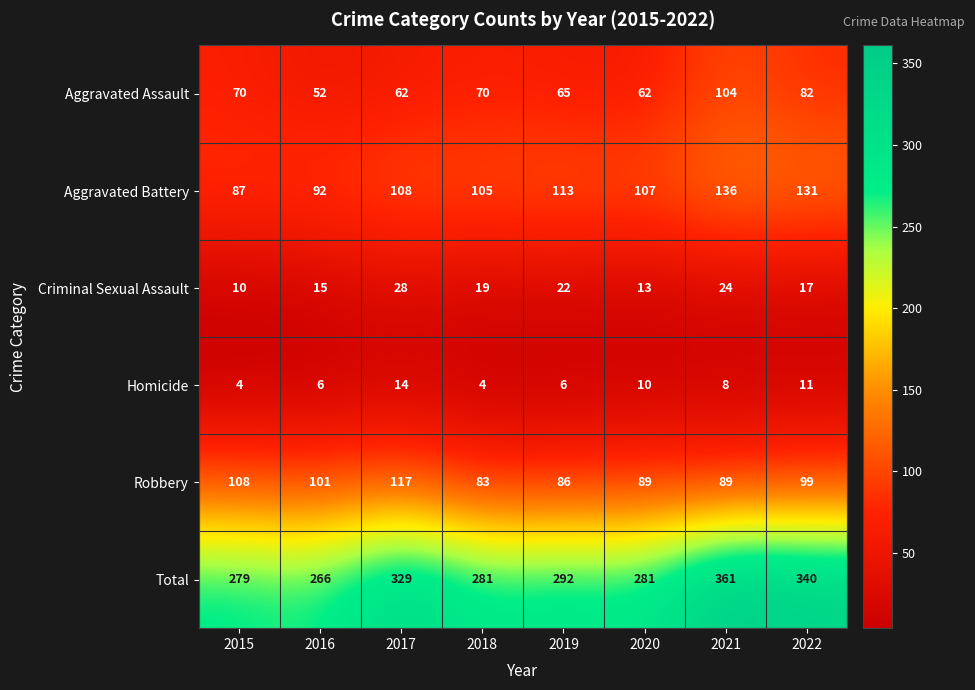

At how many categories does at least one series exceed 68?

8